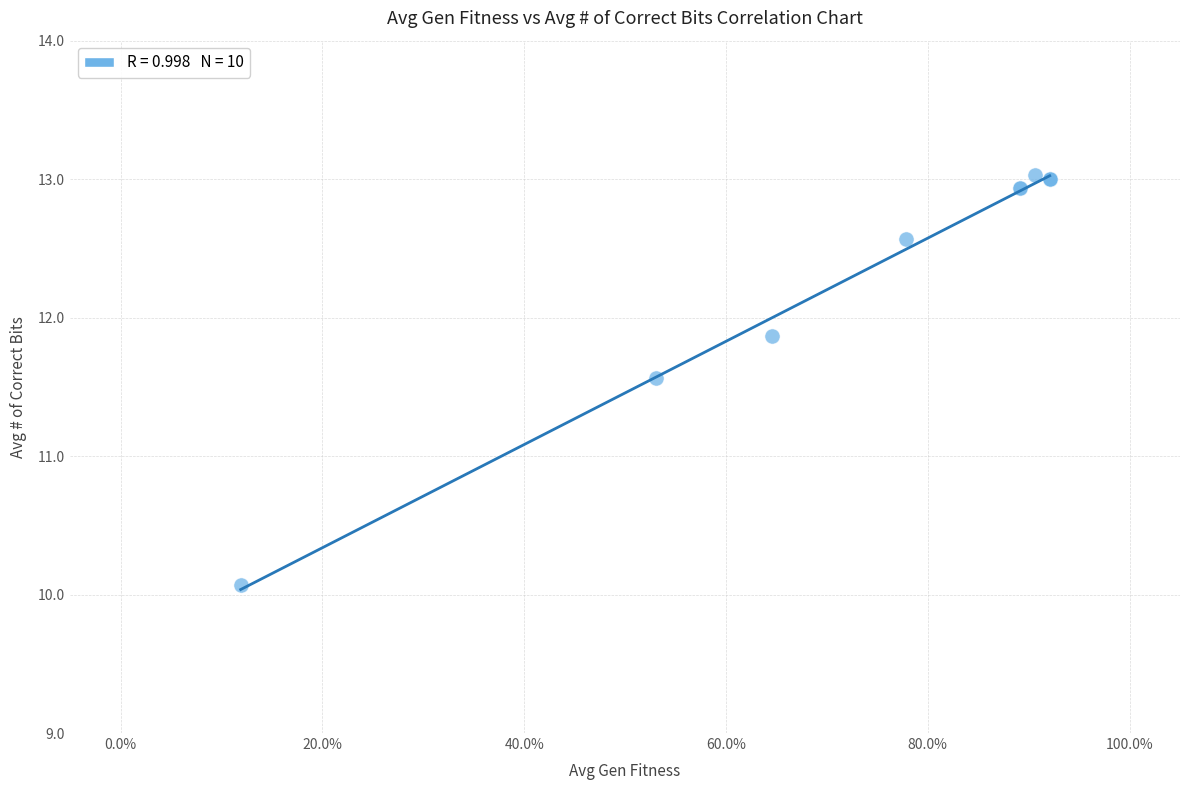

What Y value in the scatter plot is closest to 11?

11.6